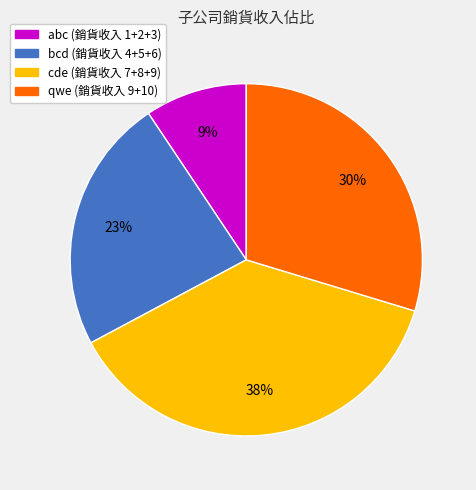

Is there a majority slice in this chart?

No